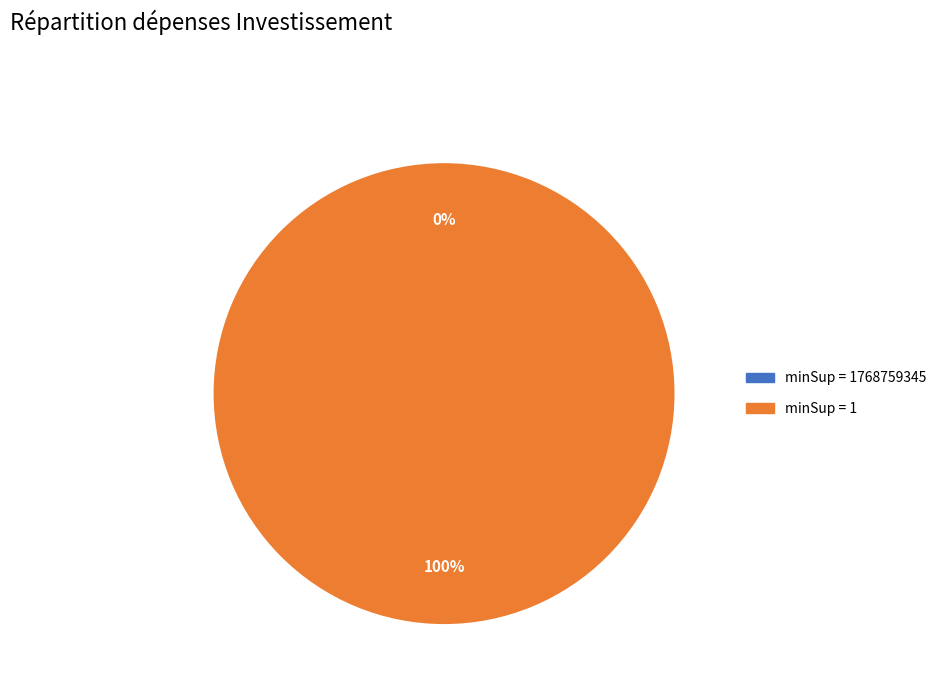

Which slice is the largest?

1